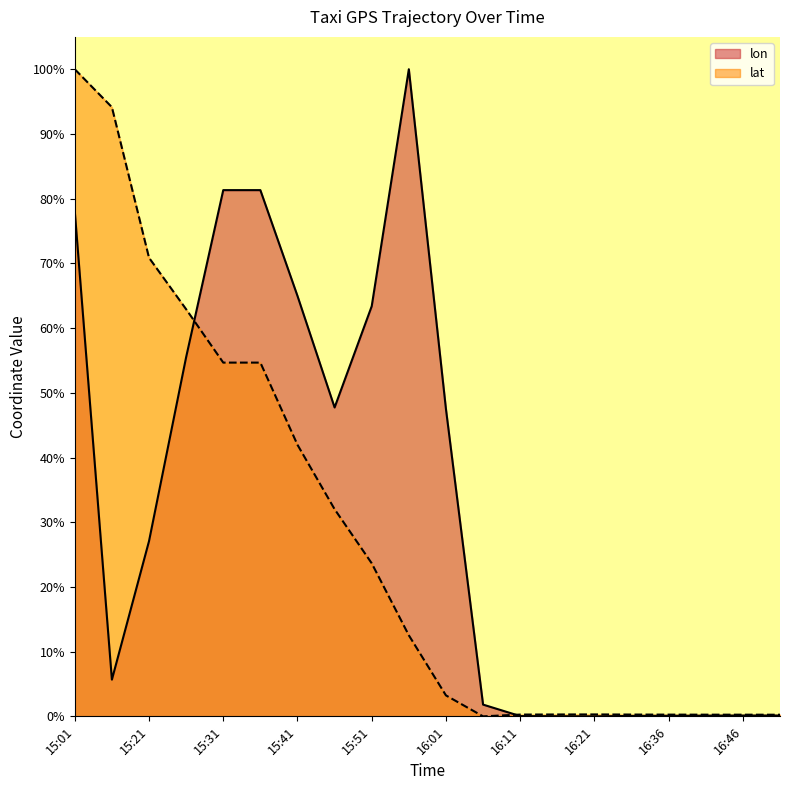

What is the difference between the highest and lowest values at 15:51?

0.4